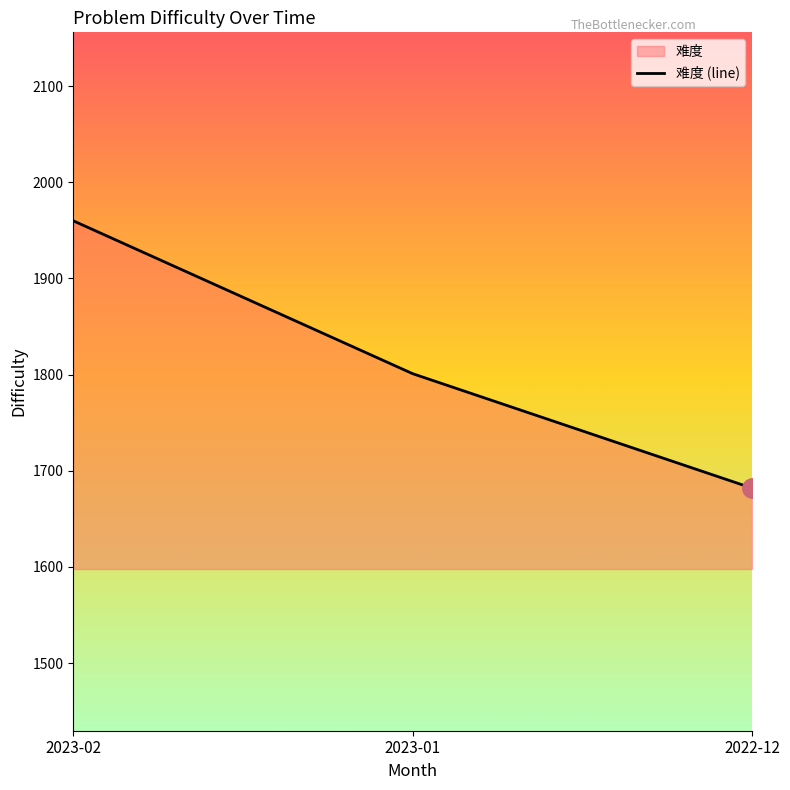

Rank the categories by value from lowest to highest.

2022-12, 2023-01, 2023-02